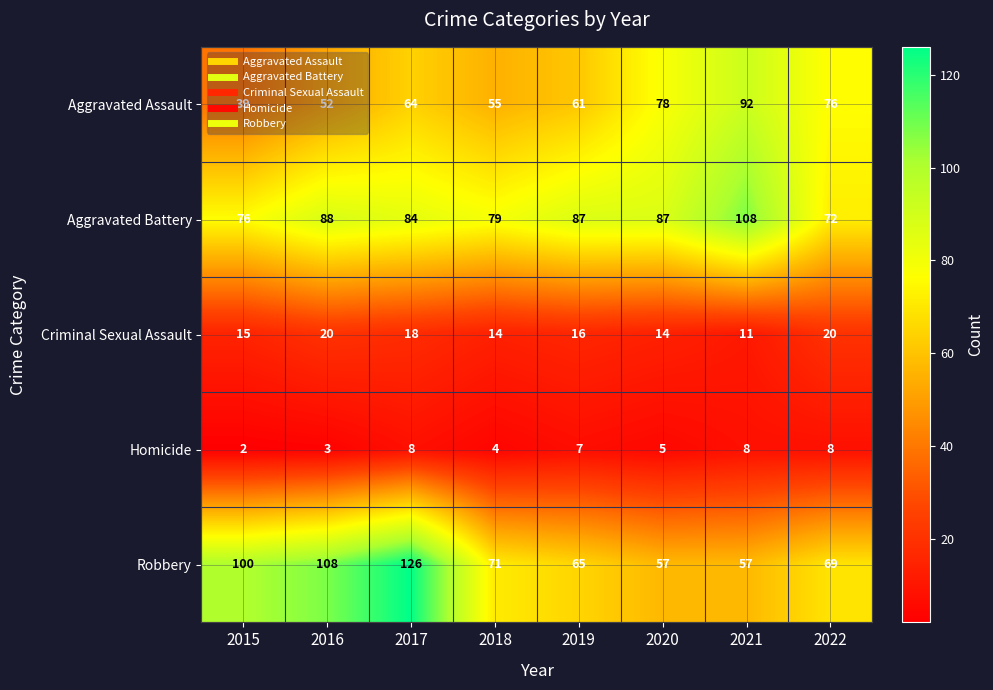

True or false: Aggravated Assault has a value of 56 at 2015.

False